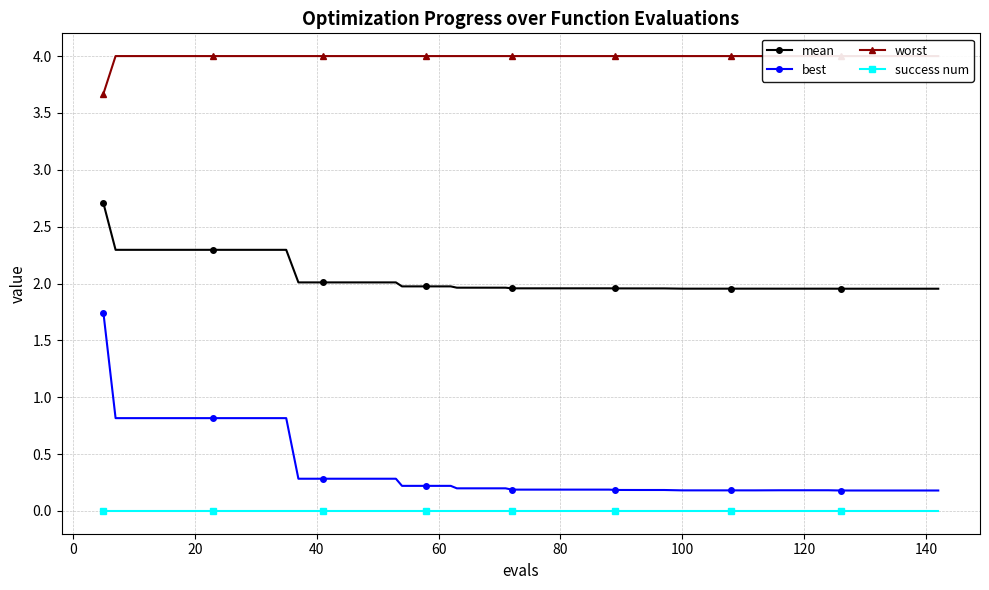

Is this an area chart (filled region under the line)?

No